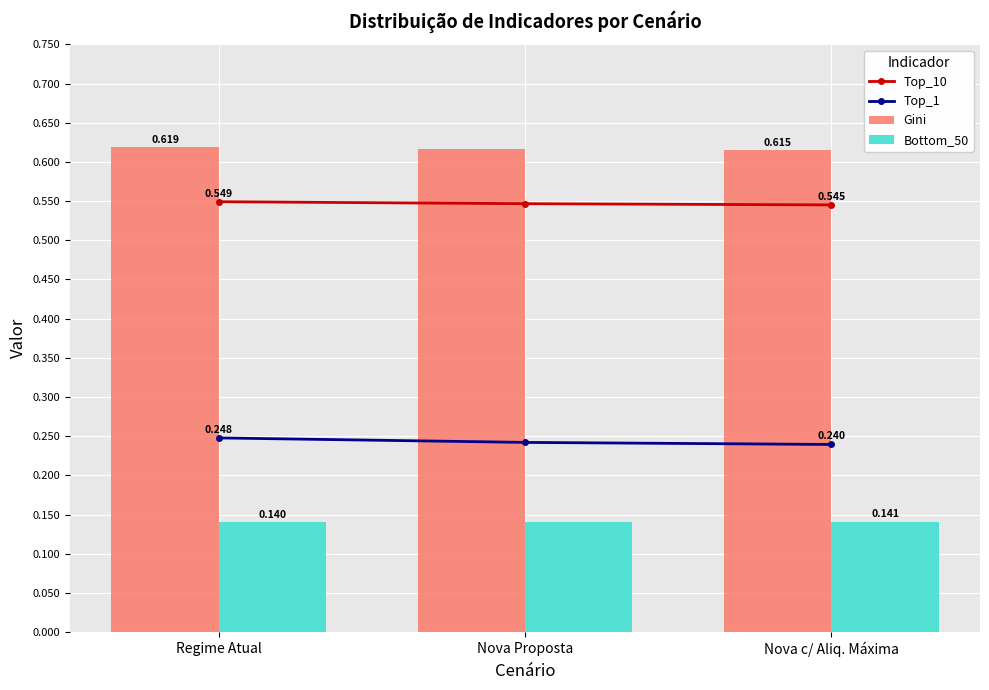

At which label is Top_10 closest to 0?

Nova c/ Aliq. Máxima